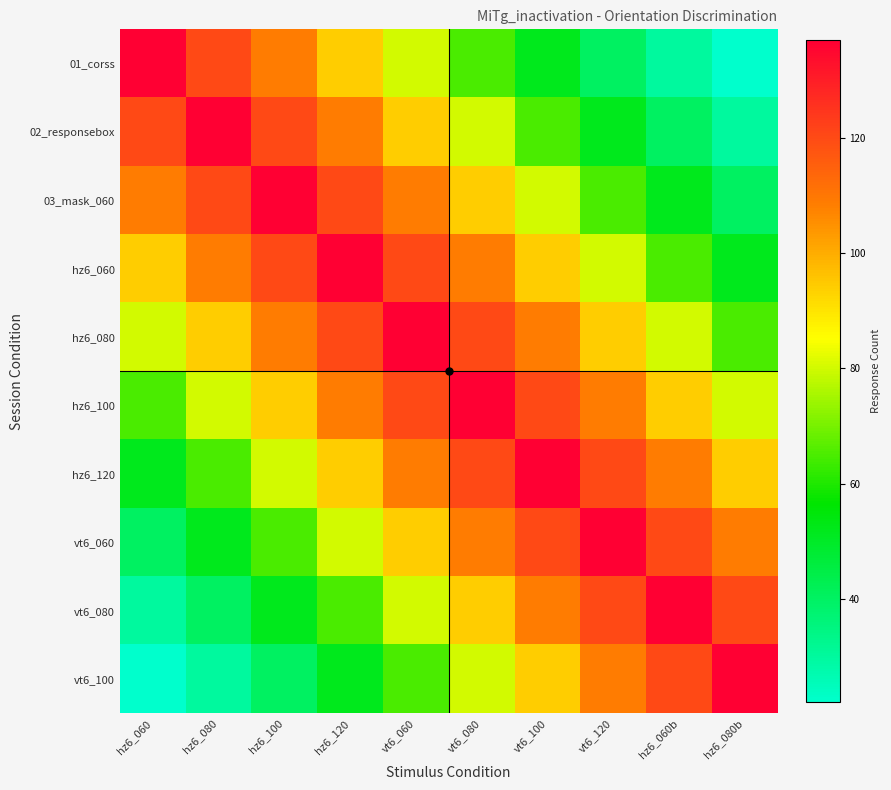

At which category is the sum across all series the highest?

vt6_060